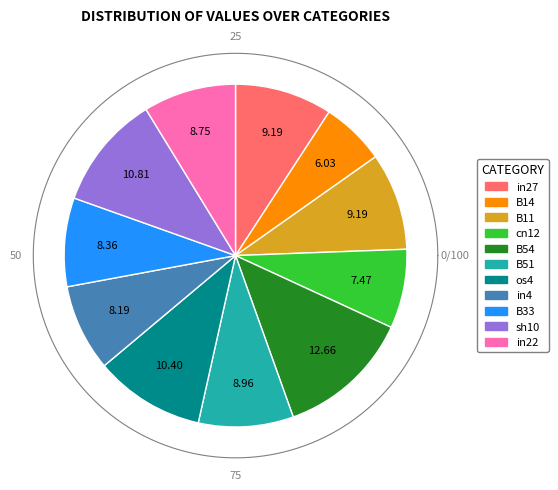

Between in27 and B11, which is larger?

in27